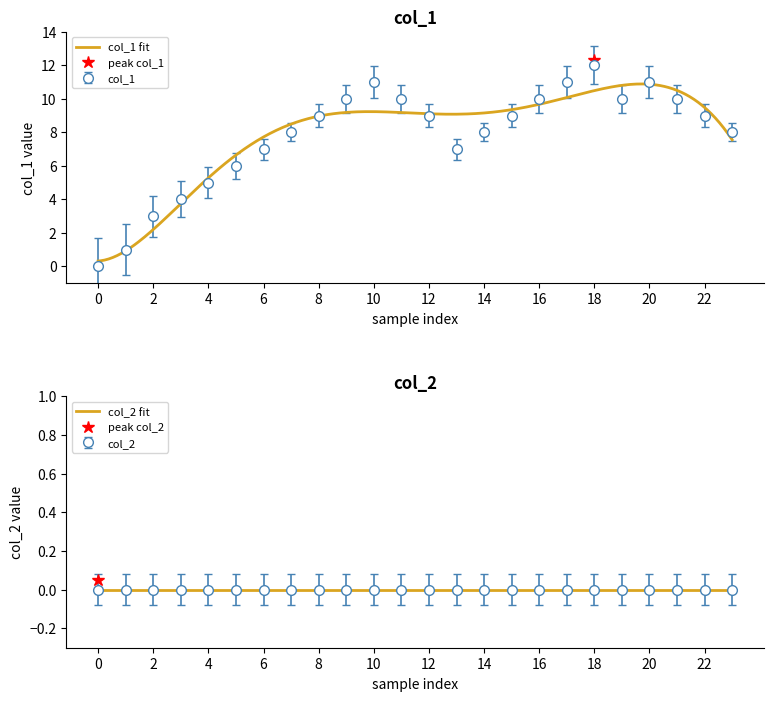

The value of col_1 at 8 is 9. True or false?

True